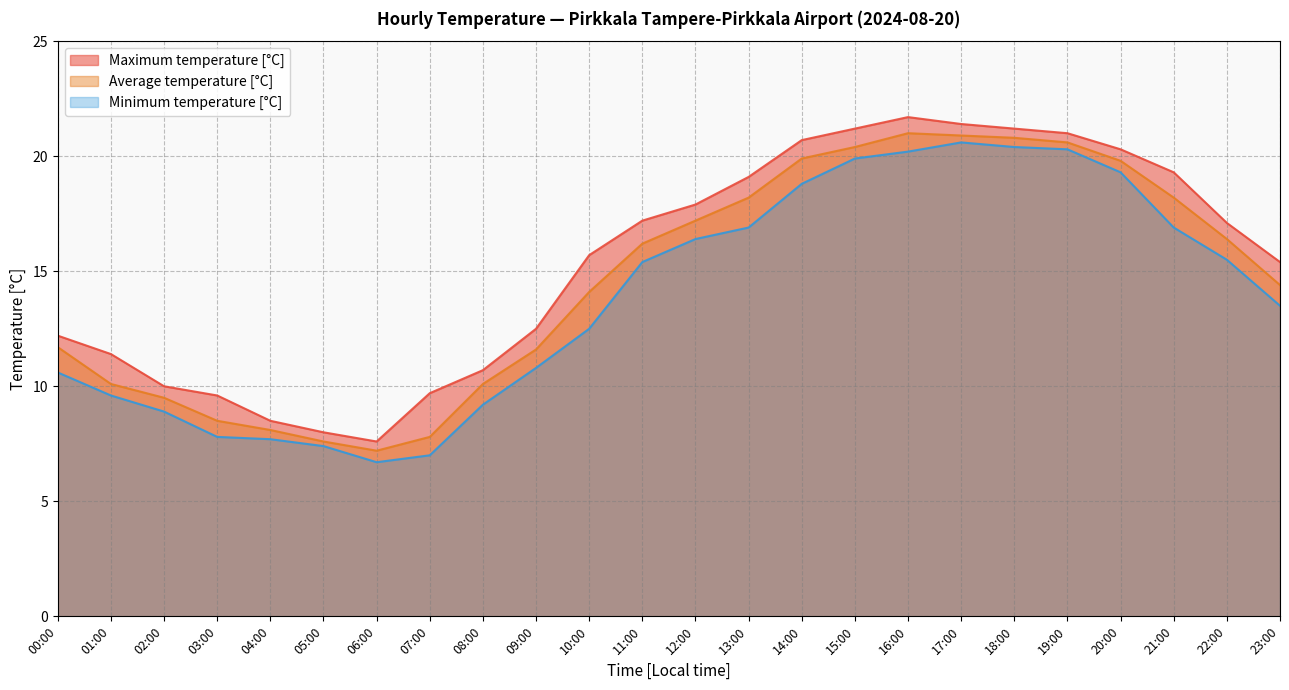

At 04:00, list the series in order from largest to smallest.

Maximum temperature [°C], Average temperature [°C], Minimum temperature [°C]